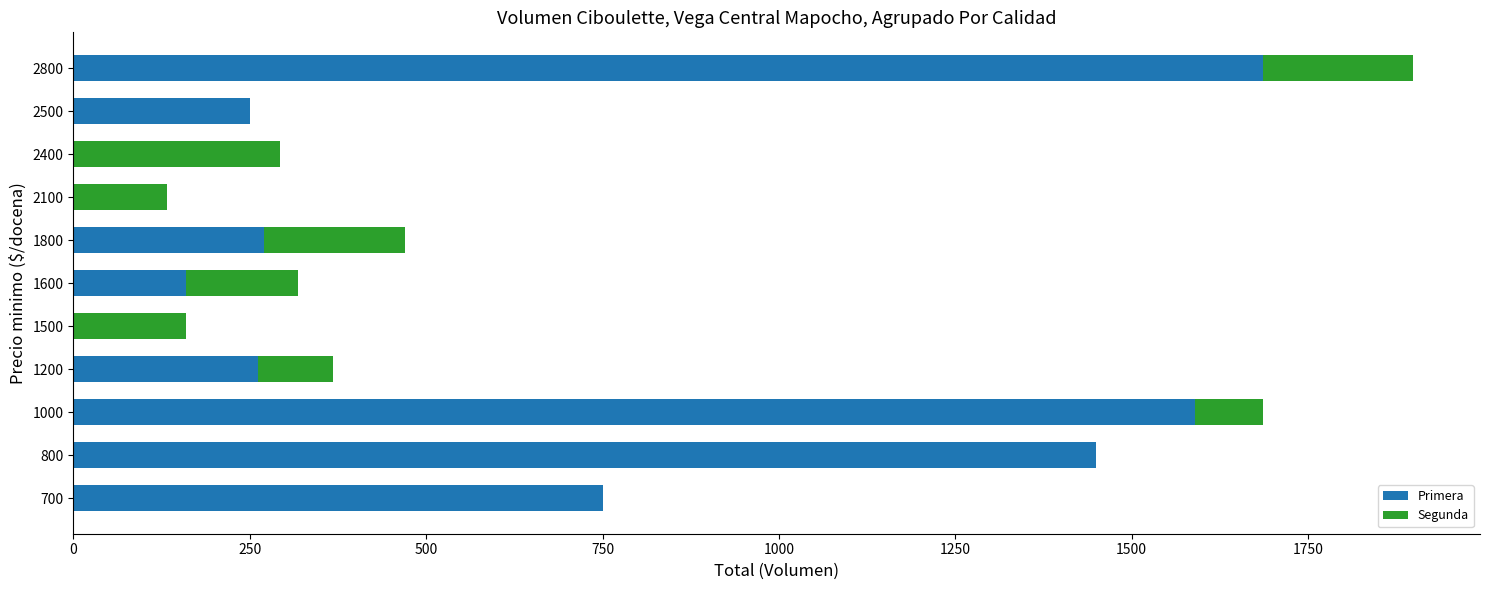

What is the sum of all Primera values?

6419